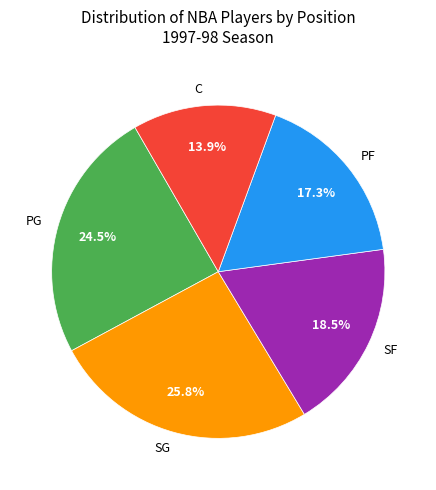

Which slice is the largest?

SG